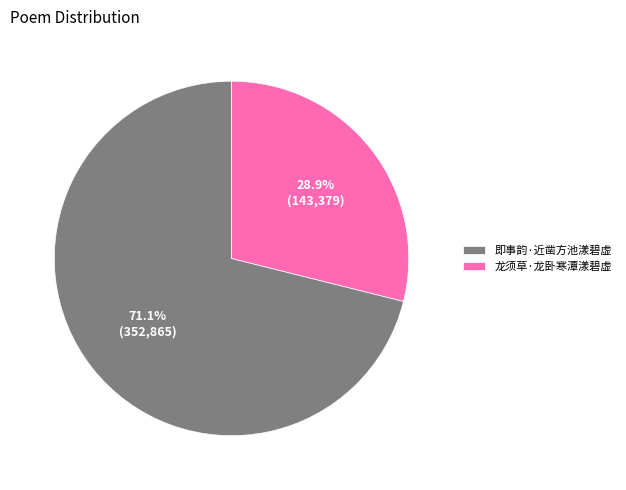

To the nearest percent, what is the difference between the 即事韵·近凿方池漾碧虚 and 龙须草·龙卧寒潭漾碧虚 slice percentages?

42%